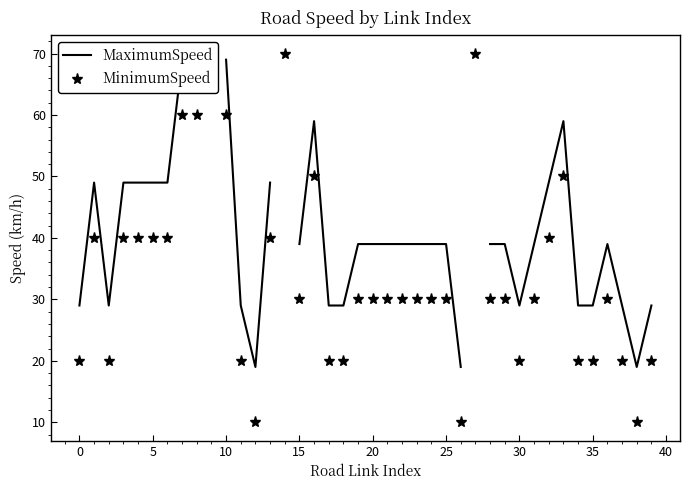

What is the spread (max minus min) of values at 25?

9.0